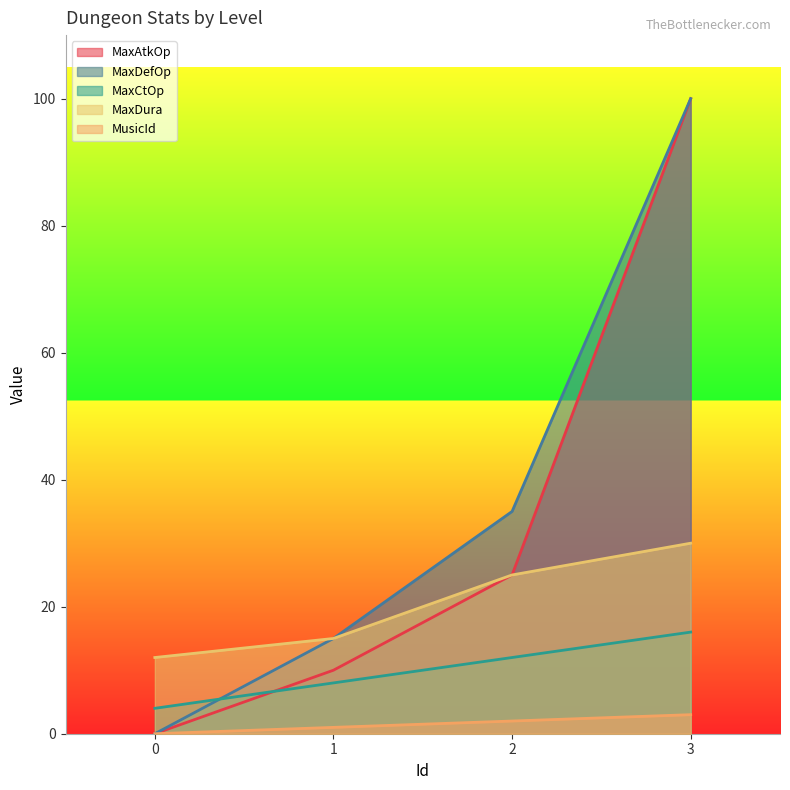

Reading left to right, what are all the values shown in this chart?

MaxAtkOp: 0	10	25	100
MaxDefOp: 0	15	35	100
MaxCtOp: 4	8	12	16
MaxDura: 12	15	25	30
MusicId: 0	1	2	3